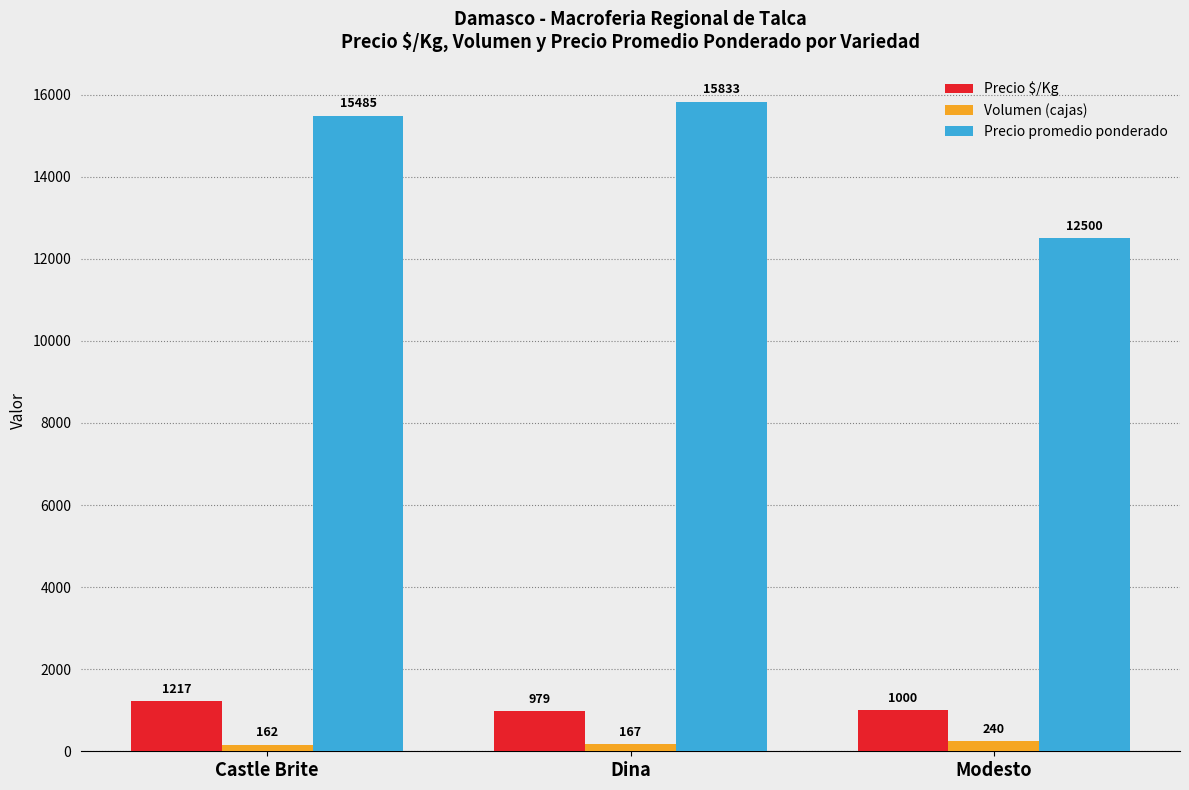

What is the approximate value of Precio promedio ponderado at Dina, to the nearest 100?

15800